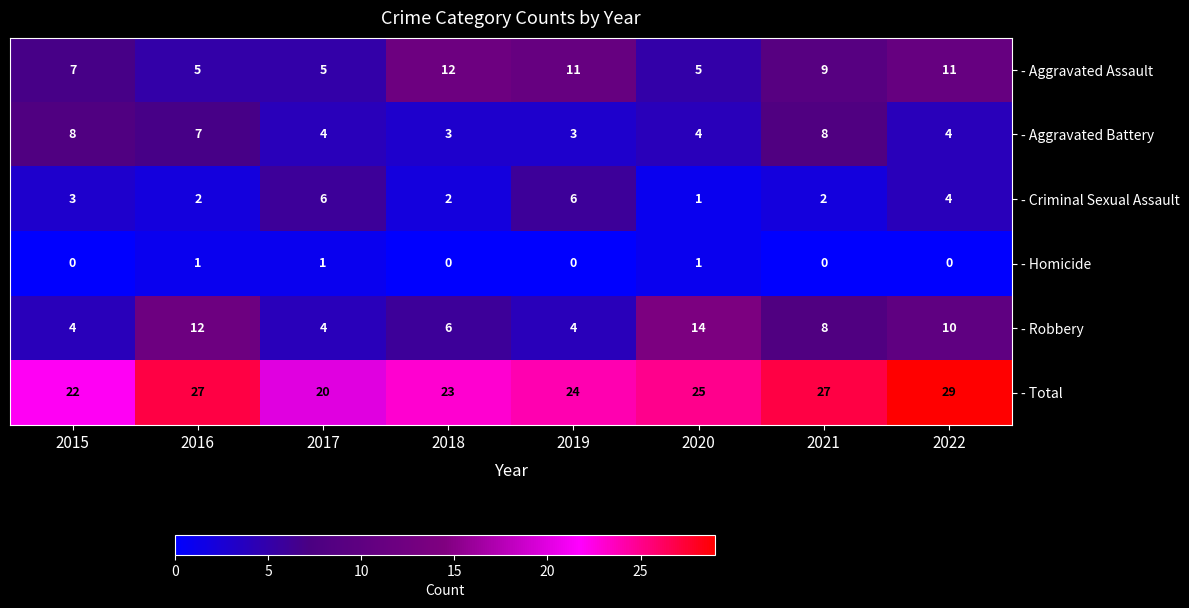

The - Robbery series shows 12 at 2016. True or false?

True